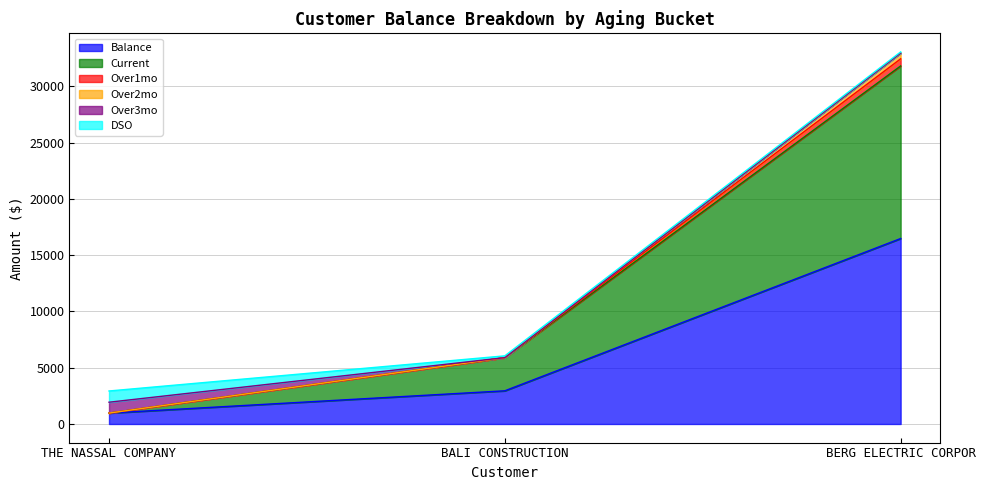

What is the minimum value shown in the chart?

967.4